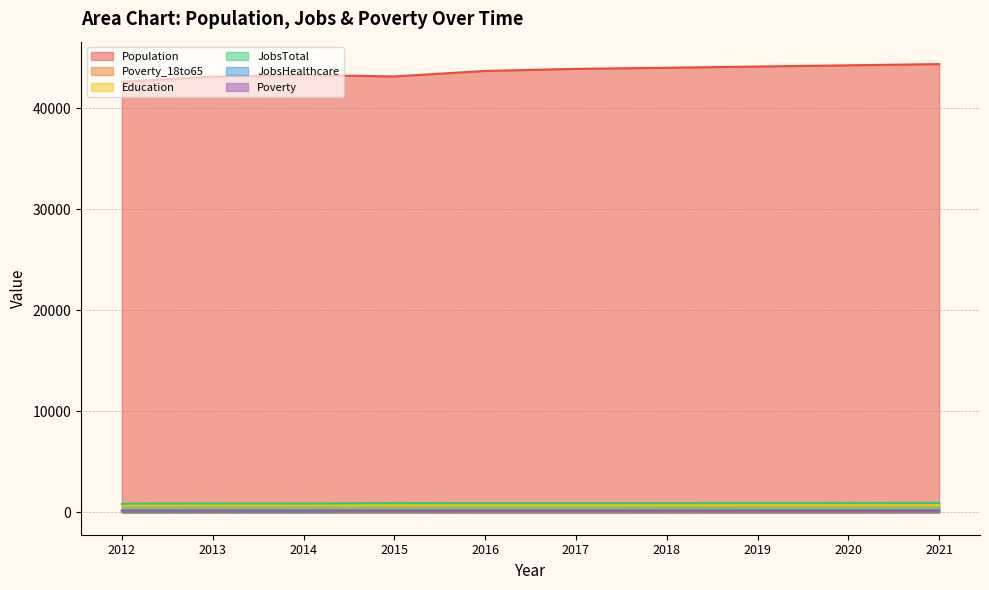

What is the difference between the highest and lowest values at 2016?

43623